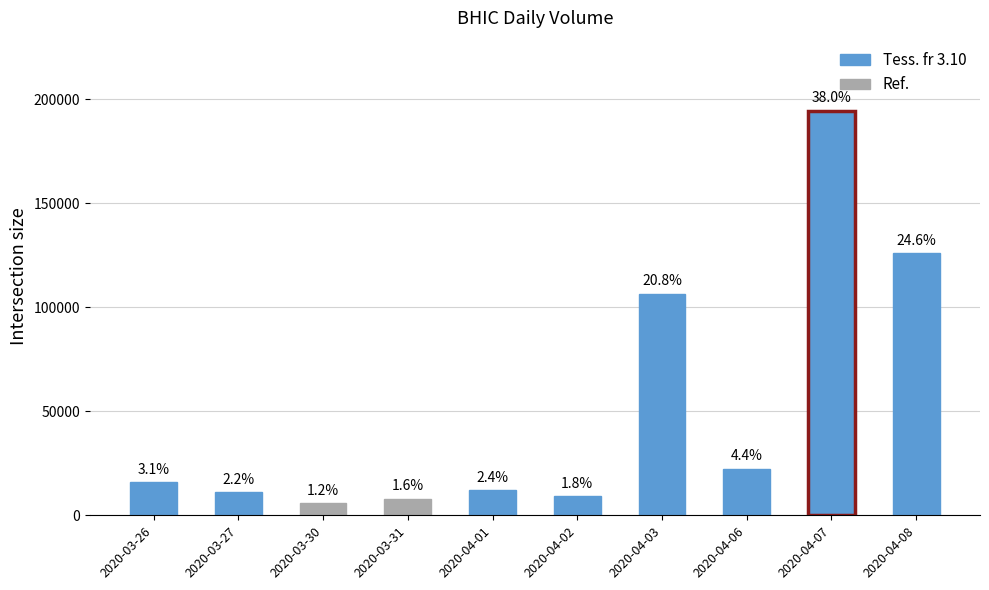

How many bars are there in total?

10